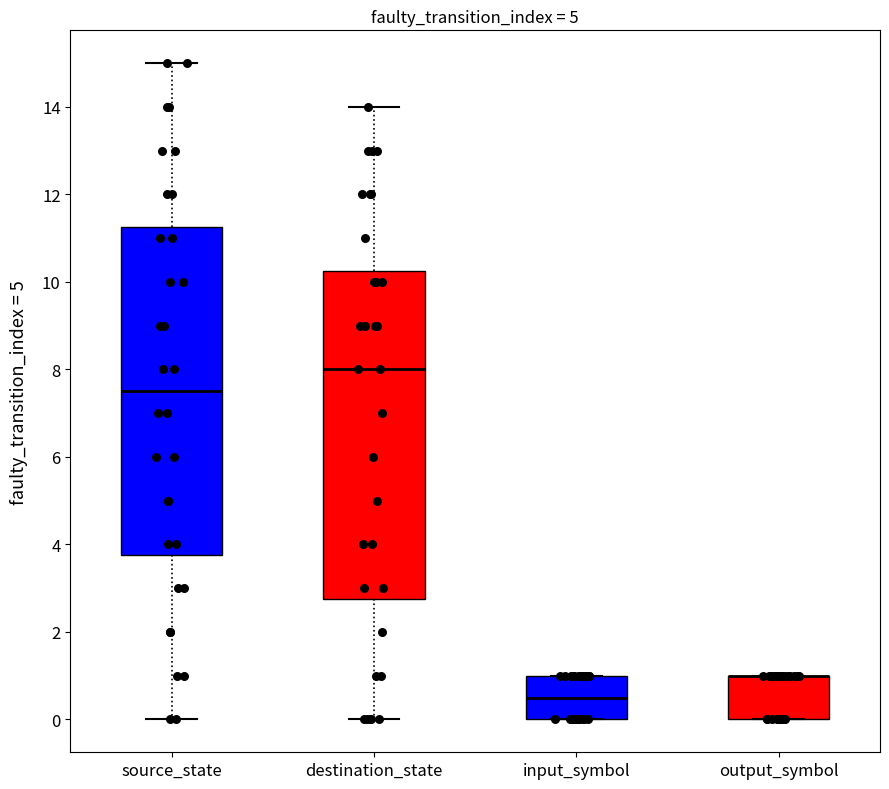

Reading left to right, transcribe this box plot: for each box, give where its median line is, the range the box spans, and where its two whiskers end, as read against the y-axis. The values are not printed on the chart, so give them approximately, as read against the axis.

source_state: median 7.6, box 3.8 to 11.2, whiskers 0.0 to 15.0
destination_state: median 8.0, box 2.8 to 10.2, whiskers 0.0 to 14.0
input_symbol: median 0.6, box 0.0 to 1.0, whiskers 0.0 to 1.0
output_symbol: median 1.0 (drawn on the box's upper edge), box 0.0 to 1.0, whiskers 0.0 to 1.0